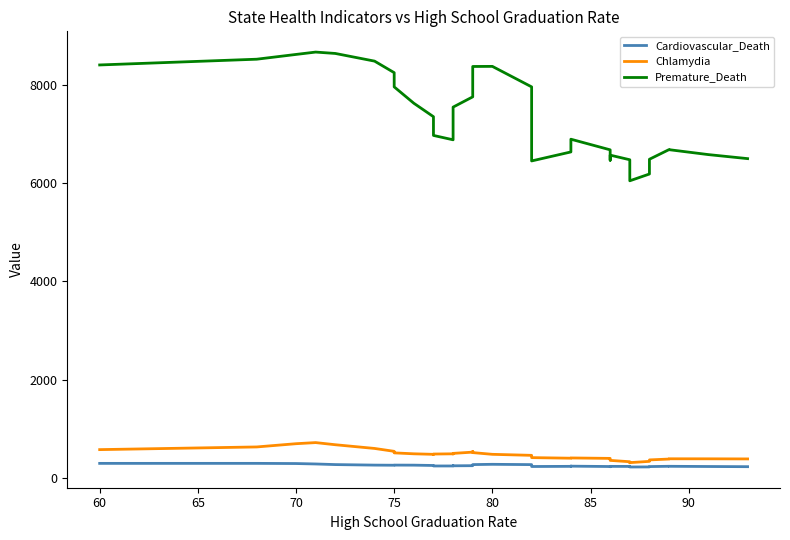

The Premature_Death series shows 1328.4 at 34. True or false?

False